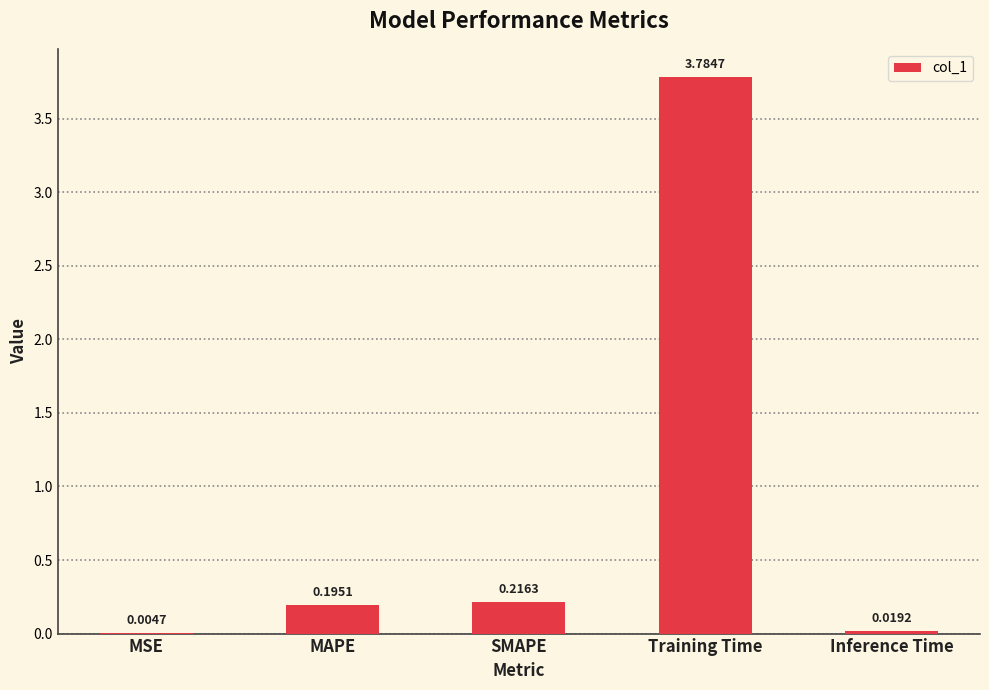

What is the sum of the values at SMAPE and MAPE?

0.4